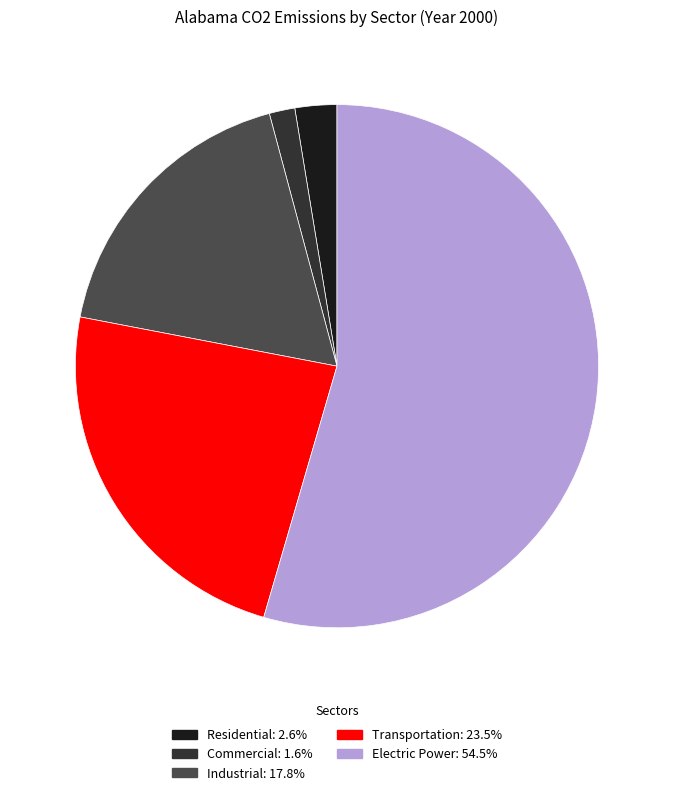

Does Industrial account for over 50% of the chart?

No